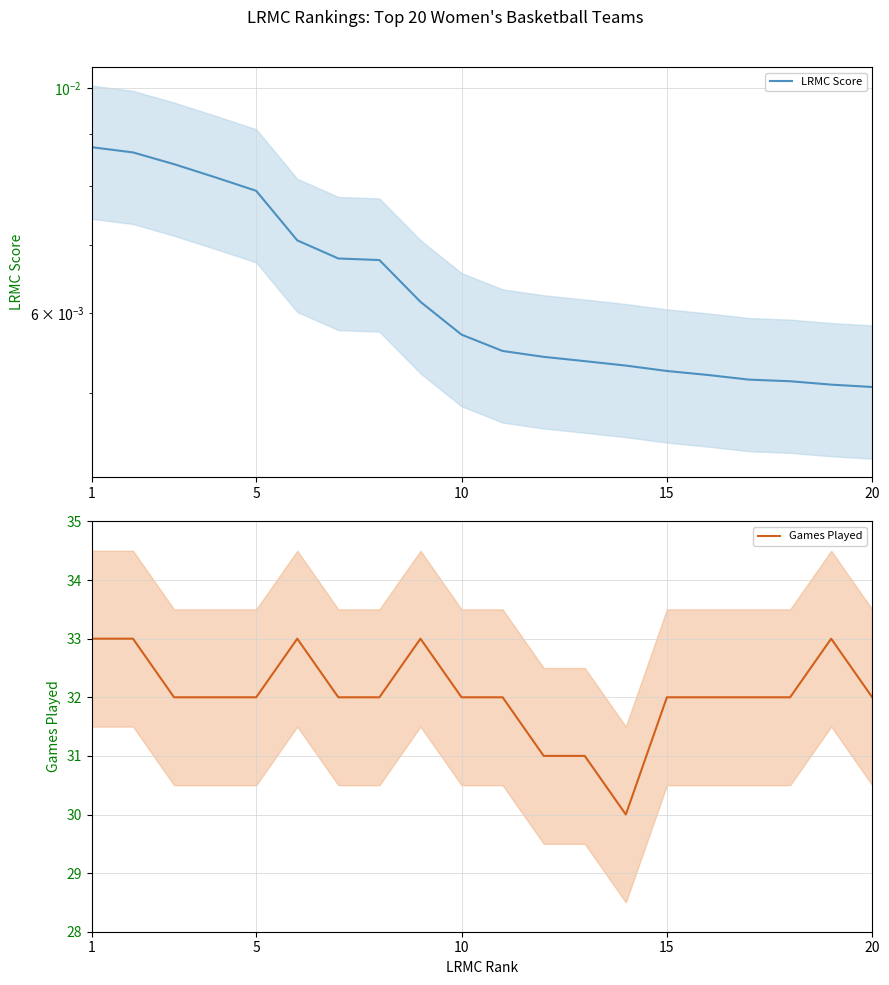

The Games Played series shows 57 at 10. True or false?

False